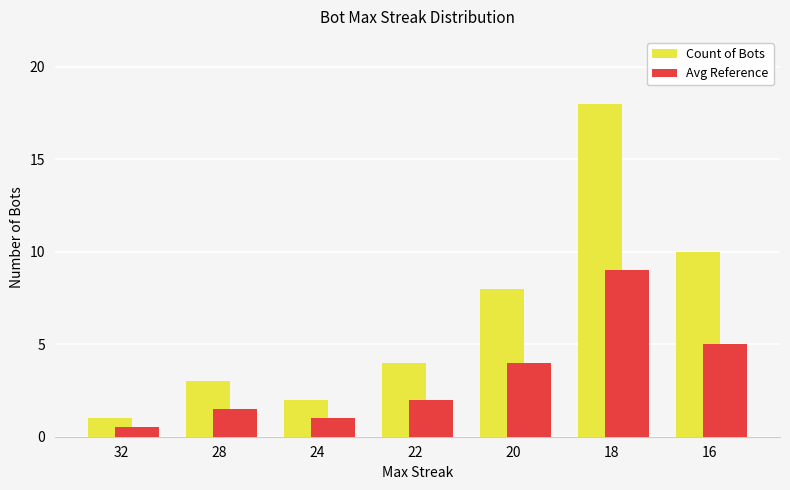

Reading left to right, extract all data points from this chart.

Count of Bots: 32=1.0	28=3.0	24=2.0	22=4.0	20=8.0	18=18.0	16=10.0
Avg Reference: 32=0.5	28=1.5	24=1.0	22=2.0	20=4.0	18=9.0	16=5.0